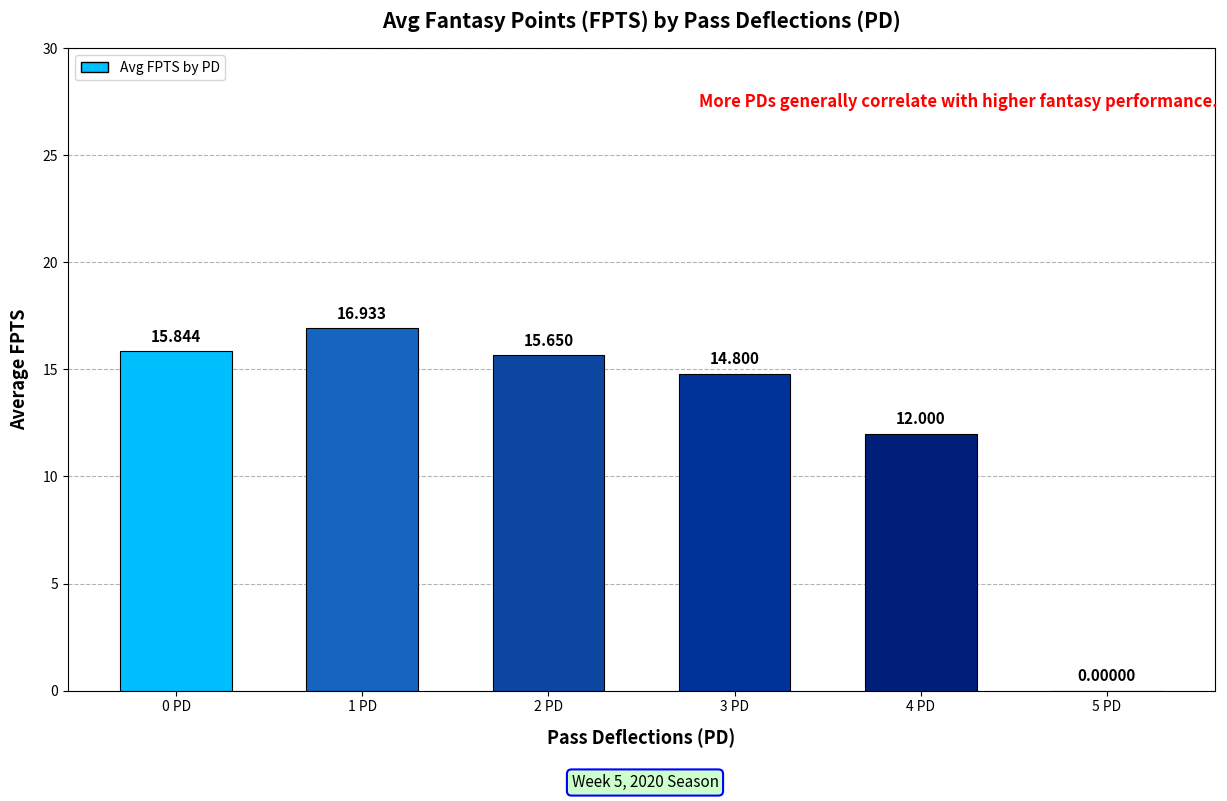

What is the label of the 5th bar from the left?

4 PD